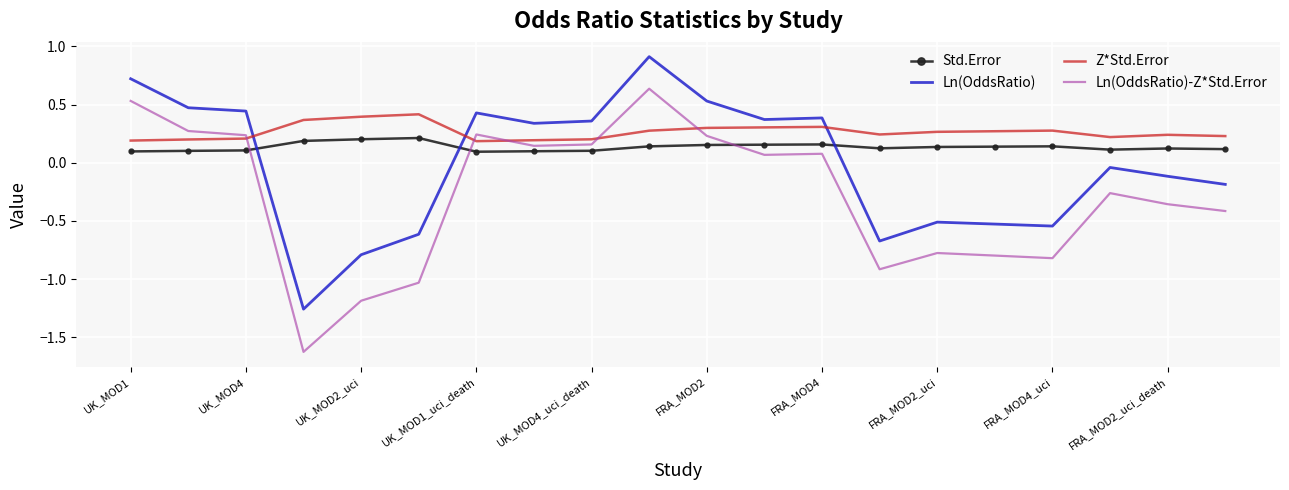

True or false: Ln(OddsRatio)-Z*Std.Error has more than 1 interior local peaks.

True